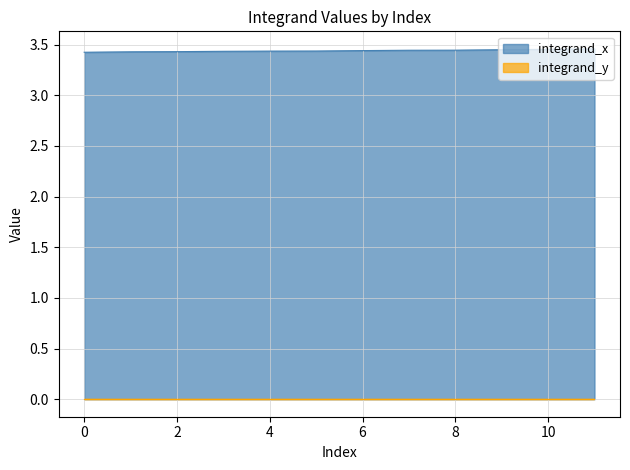

Count the values in the range 3 to 4.

12